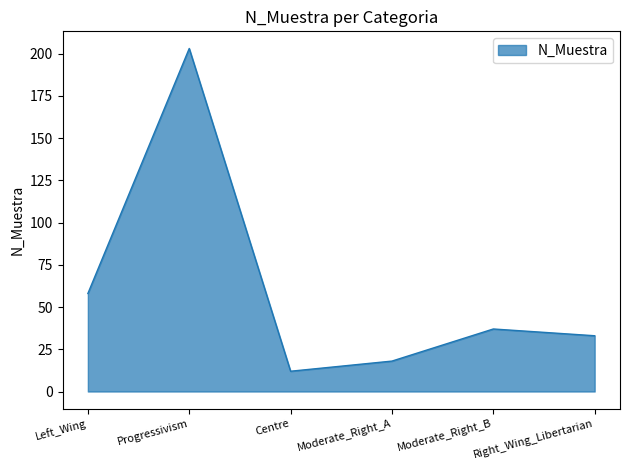

Rank the categories by value from lowest to highest.

Centre, Moderate_Right_A, Right_Wing_Libertarian, Moderate_Right_B, Left_Wing, Progressivism